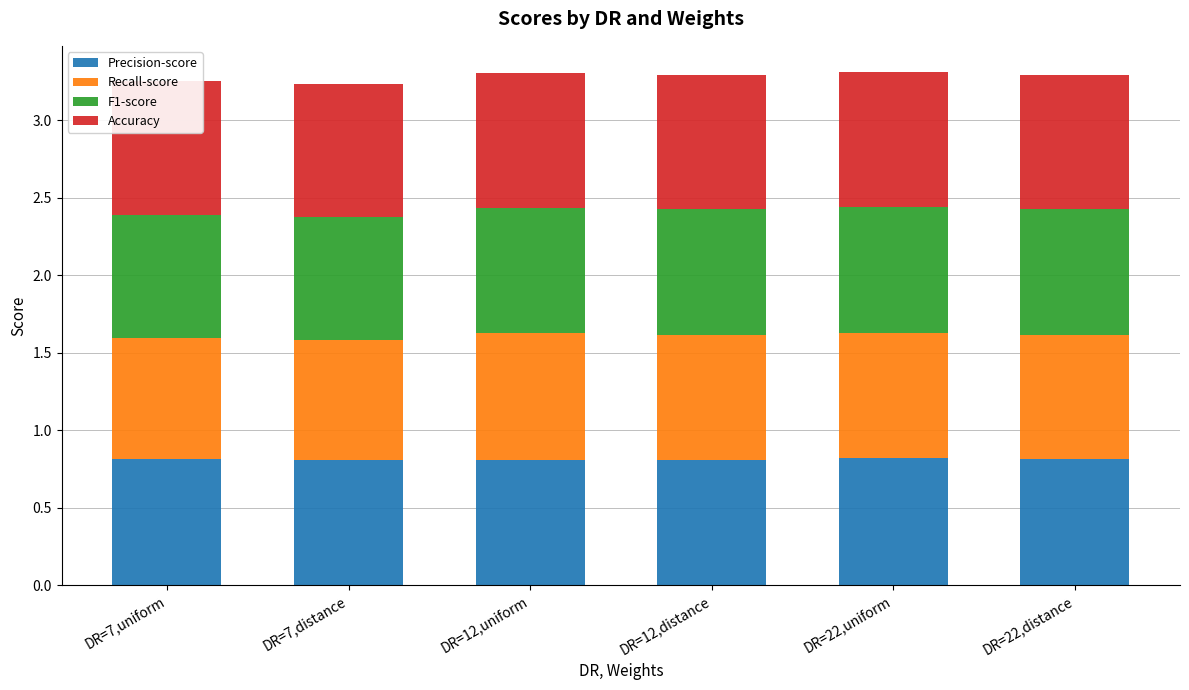

What is the average value of the Precision-score series?

0.8